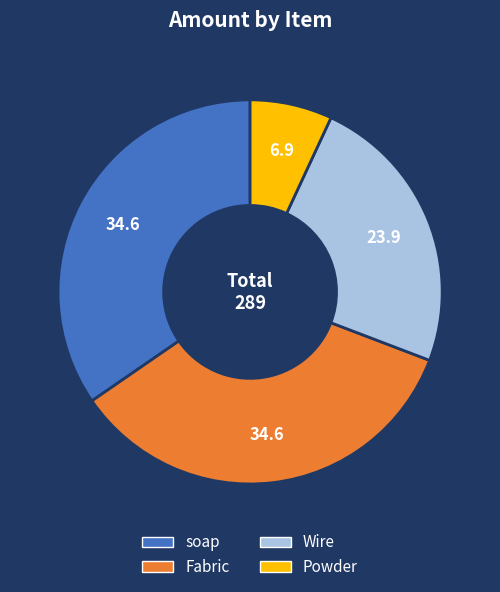

True or false: soap accounts for 35% of the total.

True